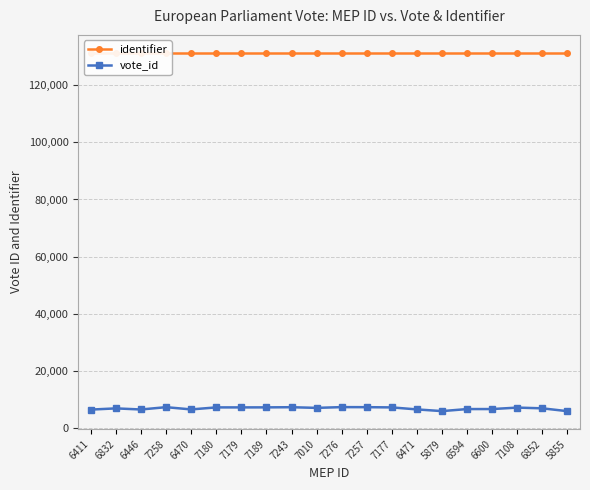

What is the difference between the vote_id values at 6470 and 7108?

638